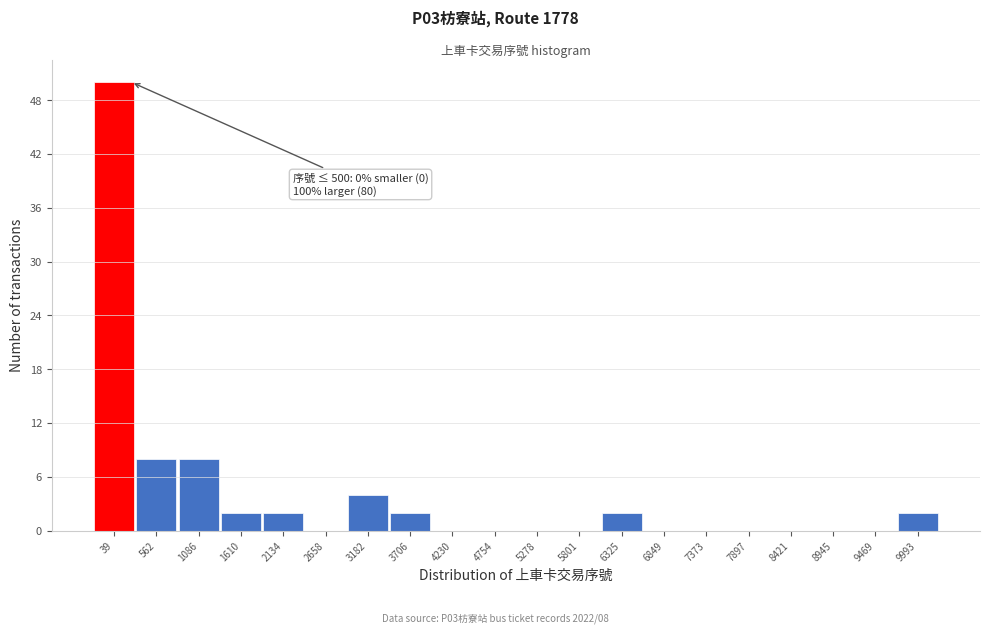

Reading left to right, extract all data points from this chart.

39=50	562=8	1086=8	1610=2	2134=2	2658=0	3182=4	3706=2	4230=0	4754=0	5278=0	5801=0	6325=2	6849=0	7373=0	7897=0	8421=0	8945=0	9469=0	9993=2